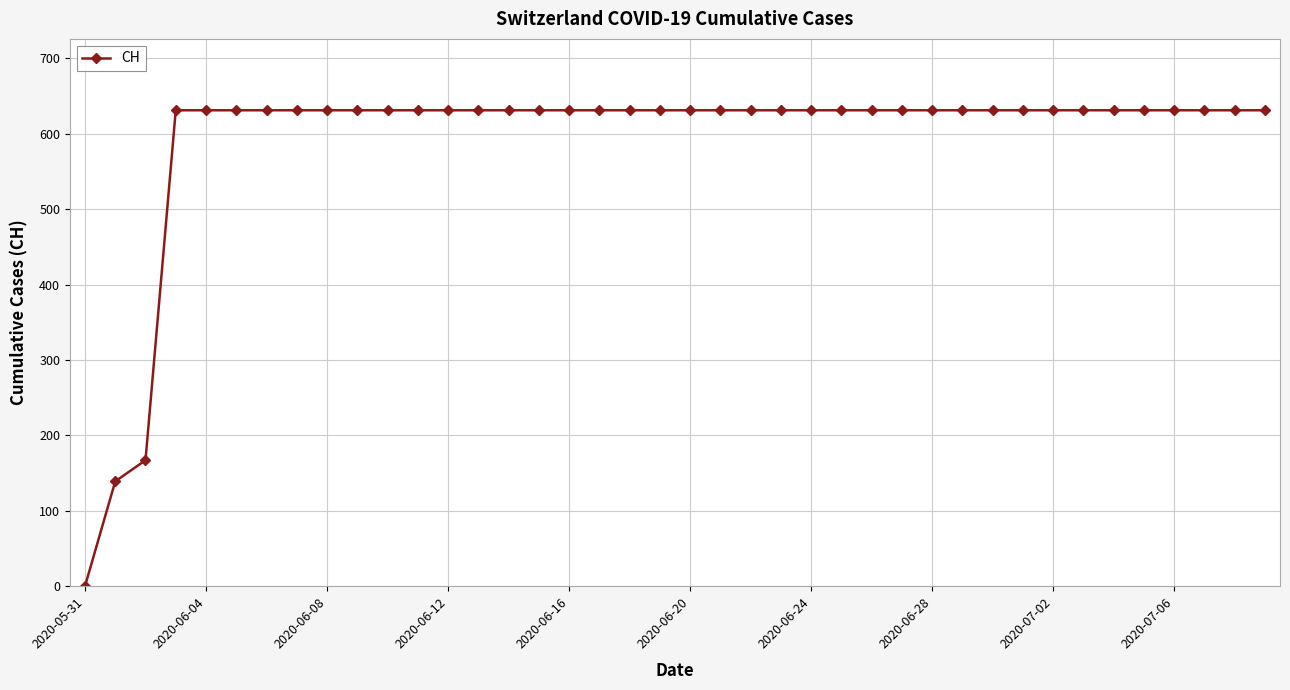

How many lines are shown in the chart?

1